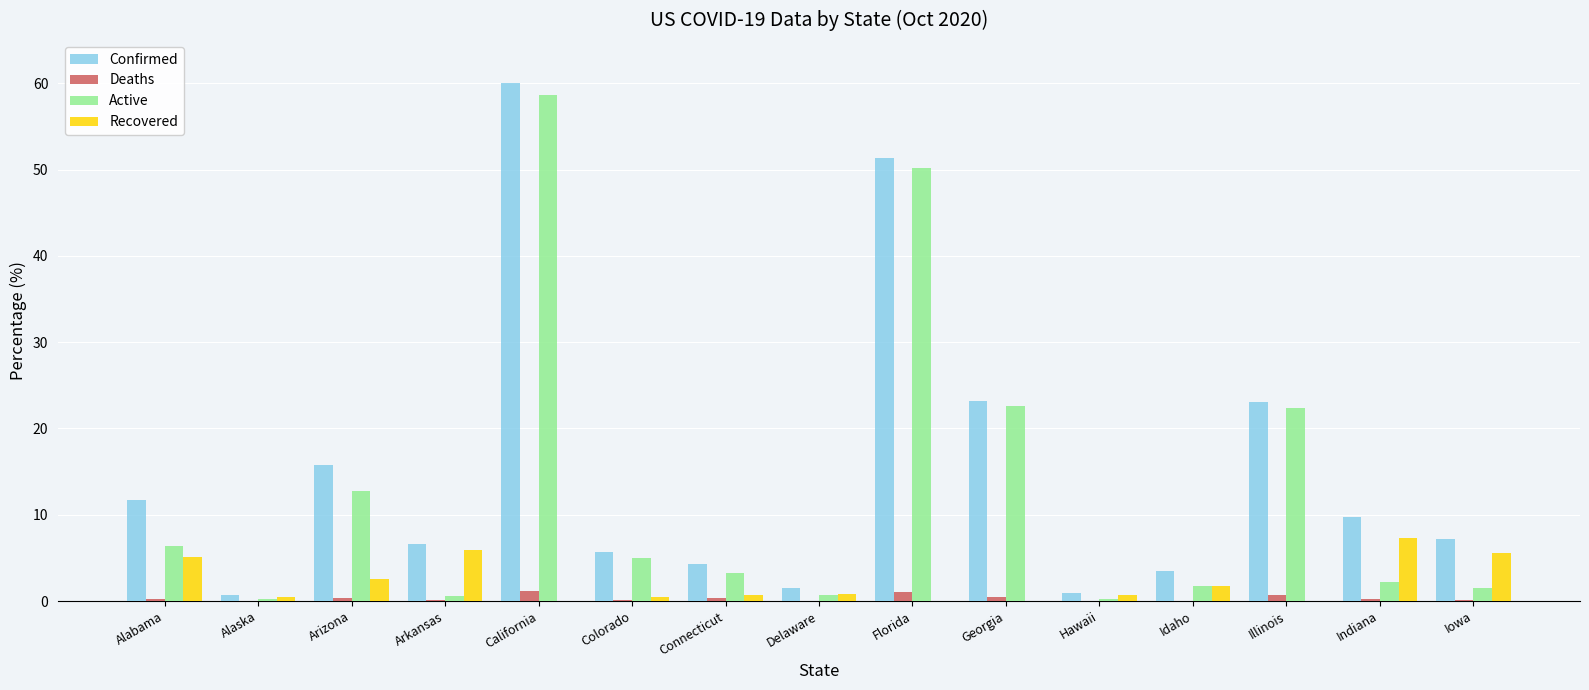

At which category is the sum across all series the highest?

California